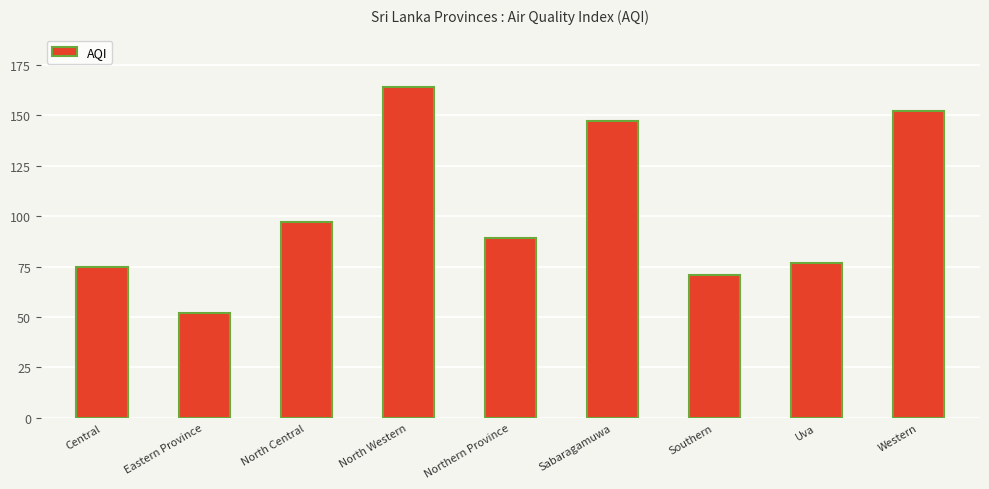

What is the ratio of the value at Central to the value at Southern?

1.1